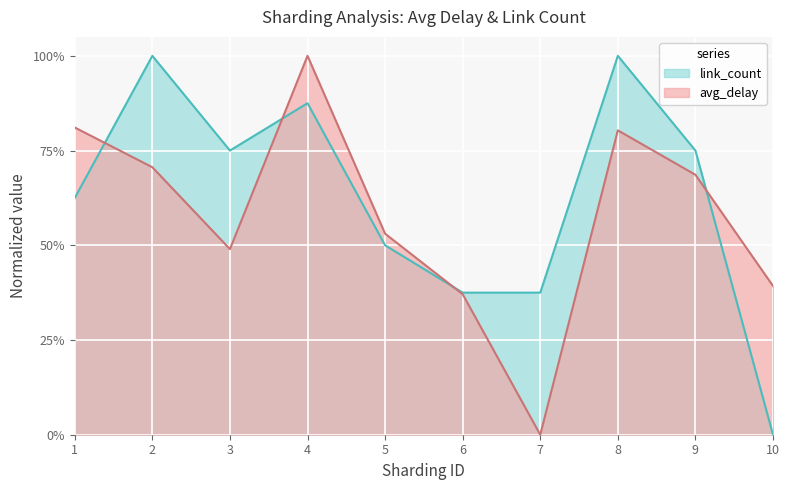

Does the chart display data point markers on the line(s)?

No